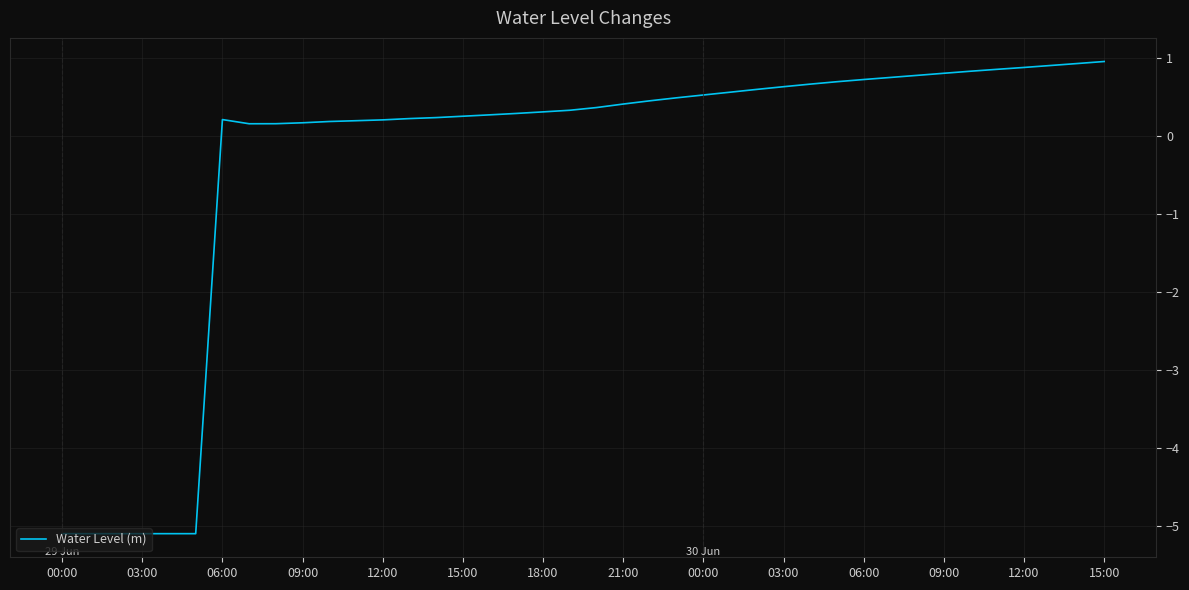

What is the difference between the maximum and minimum values?

6.0